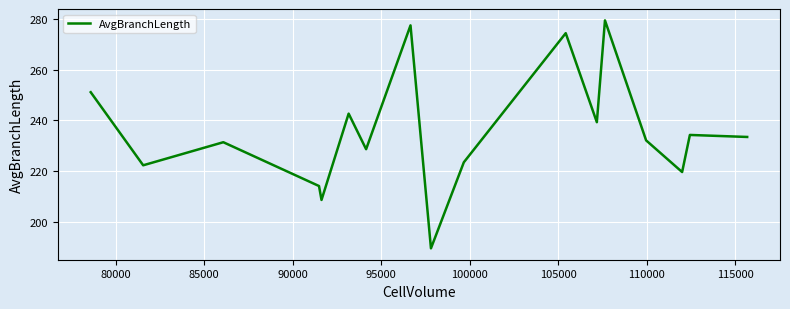

What is the difference between the maximum and minimum values?

90.1